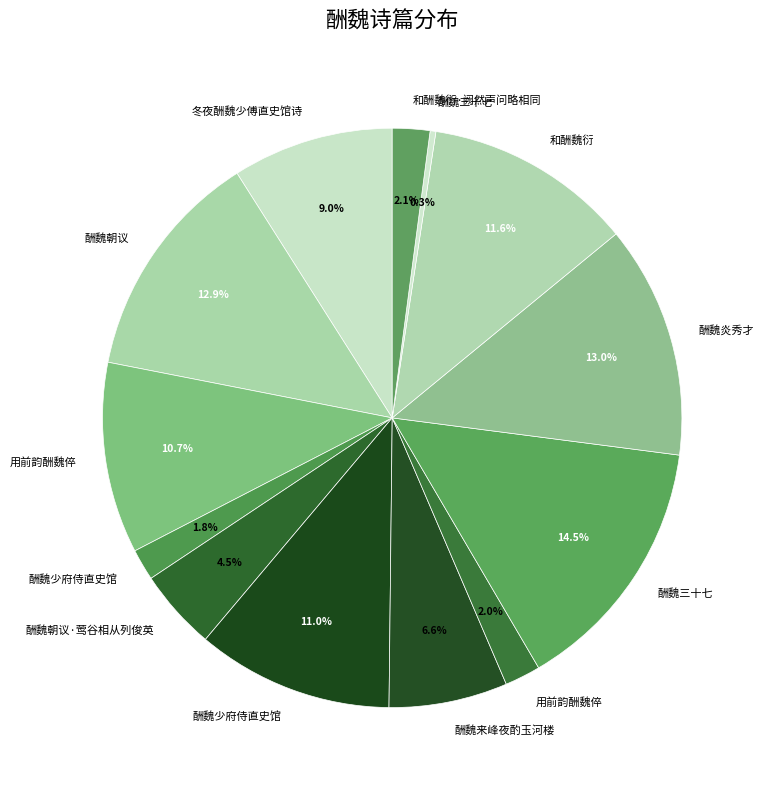

Count the number of slices in the pie.

13